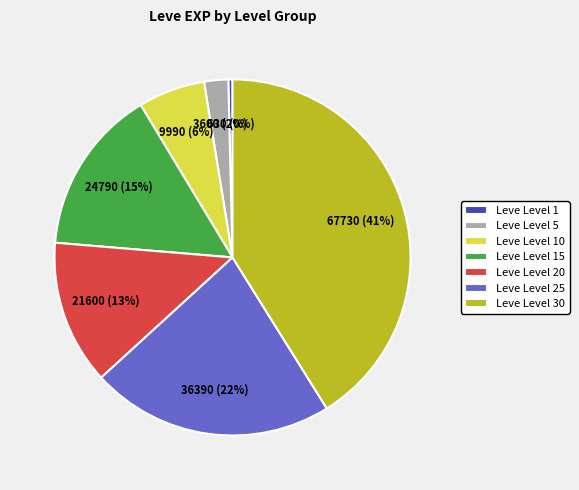

To the nearest percent, what is the difference between the largest and smallest slice percentages?

41%